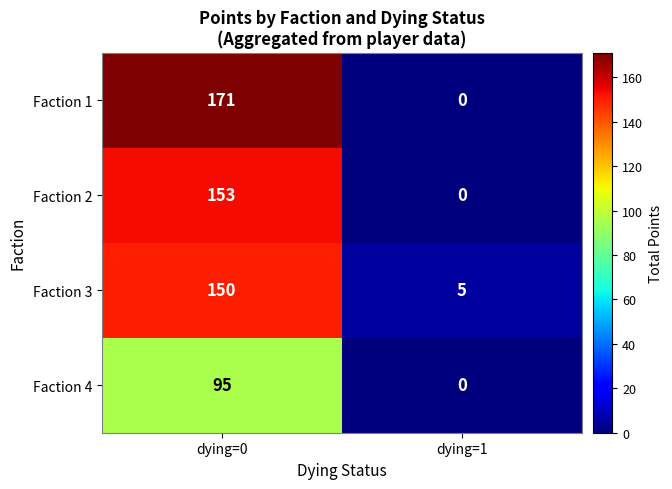

Reading left to right, list all the values displayed in this chart.

Faction 1: 171	0
Faction 2: 153	0
Faction 3: 150	5
Faction 4: 95	0